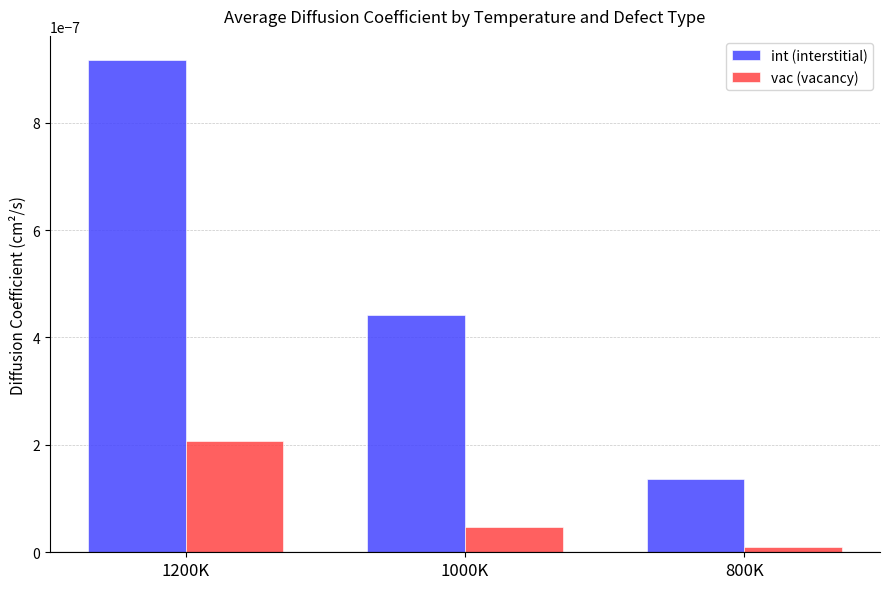

Count the number of categories in the chart.

3